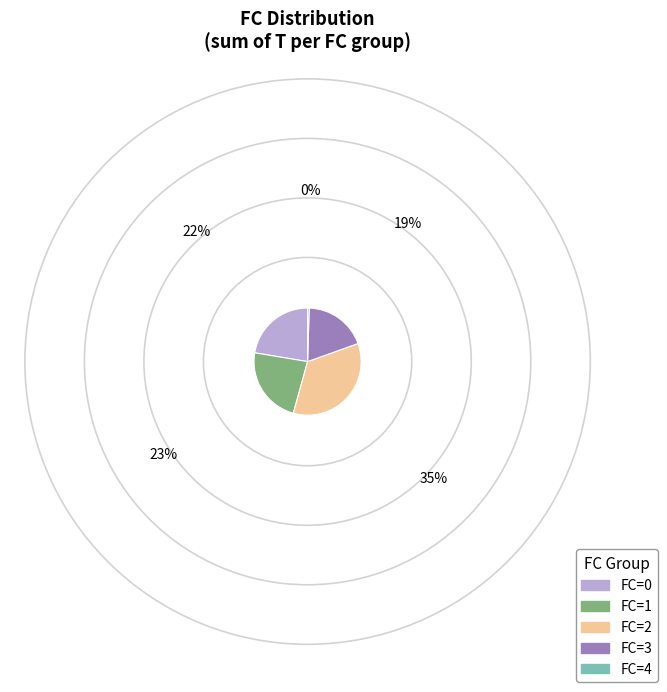

Does FC=3 represent more than half of the total?

No